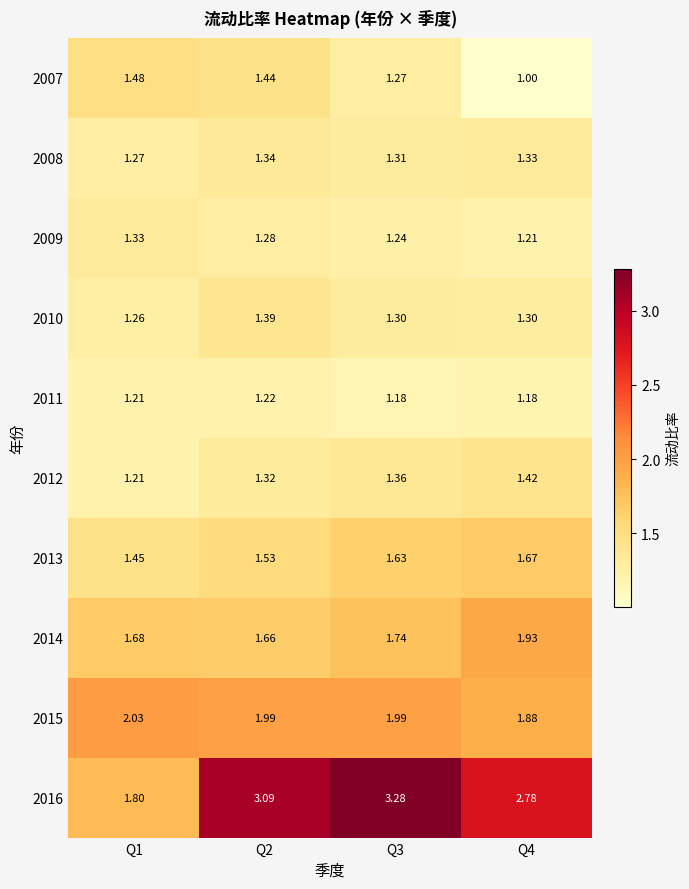

Is the value of 2011 at Q4 greater than the value of 2016 at Q1?

No